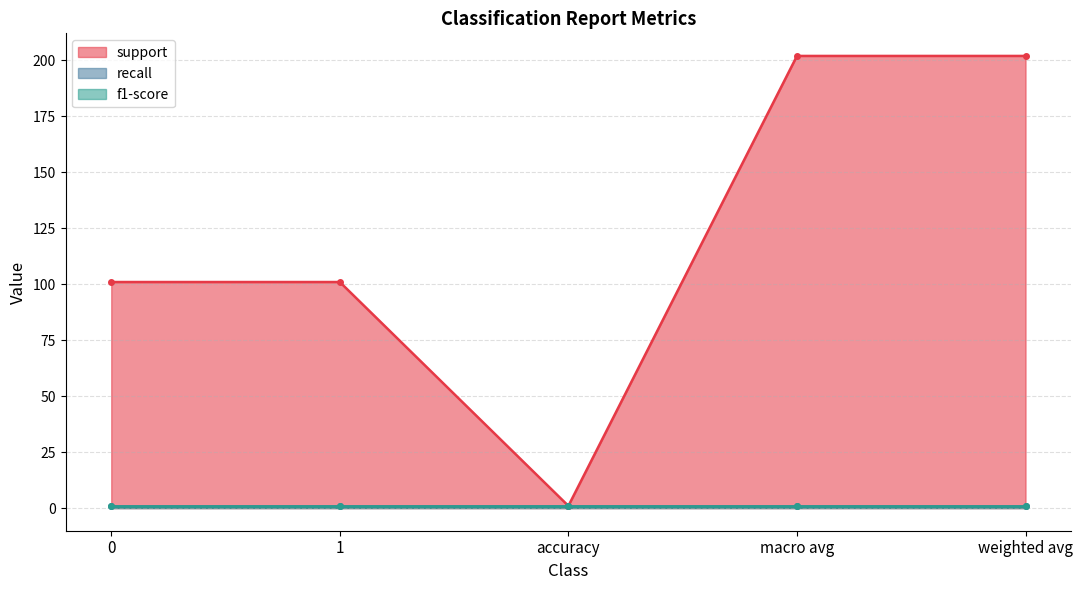

Rank the series by their maximum value, from lowest to highest.

recall, f1-score, support